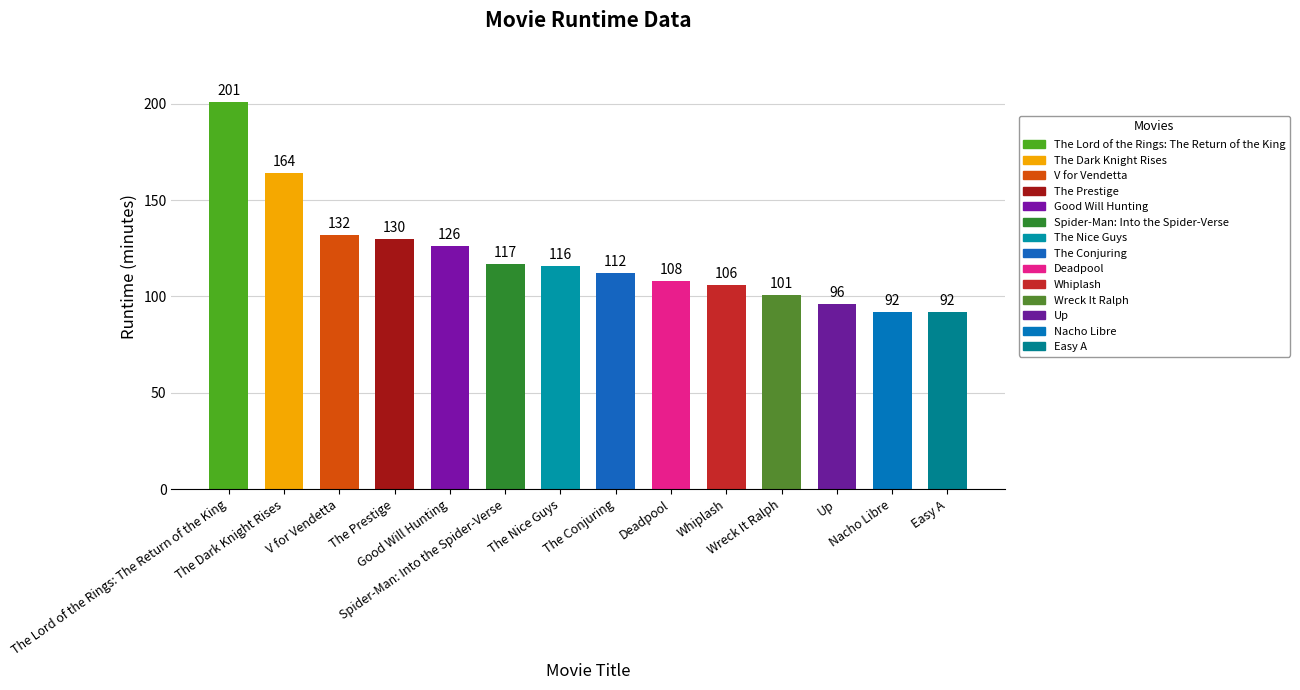

Is it true that the value at Easy A is 165?

False